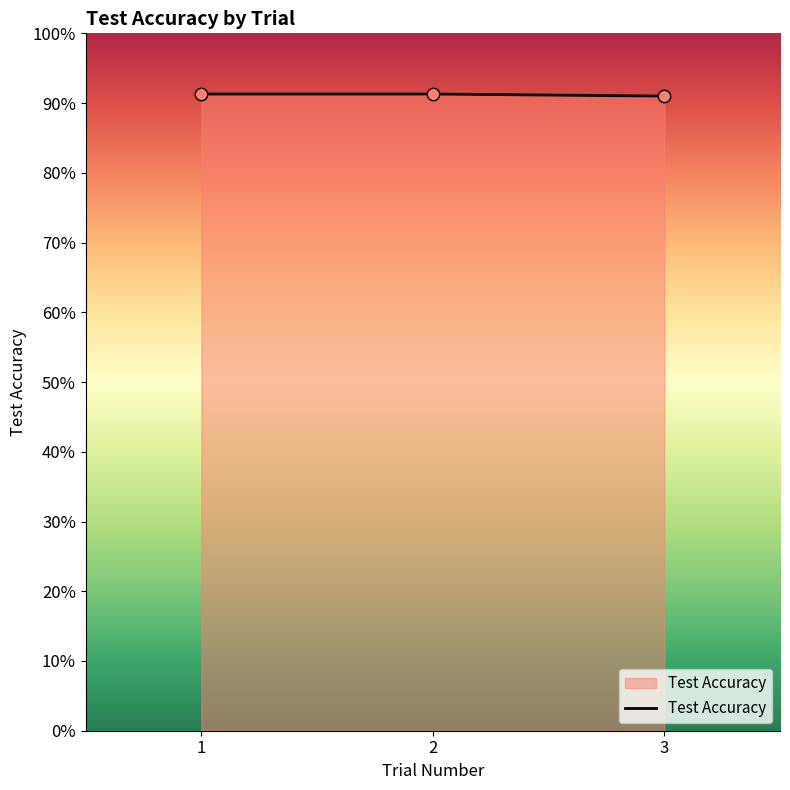

Between 1 and 3, which is larger?

1